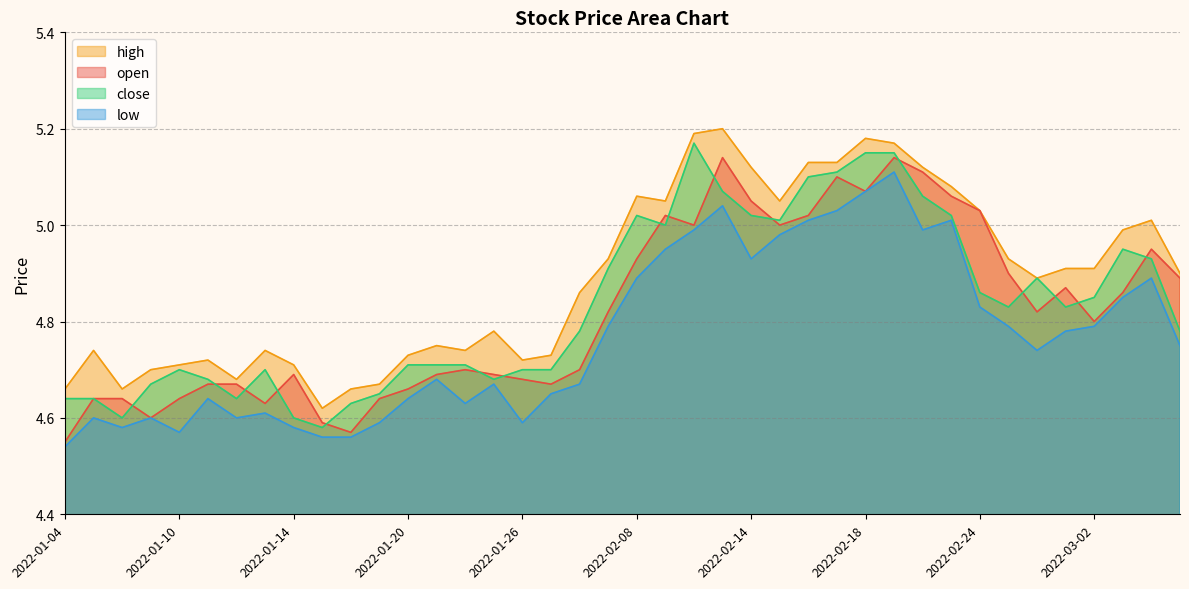

Between 2022-01-14 and 2022-02-21, which series saw the biggest shift?

close